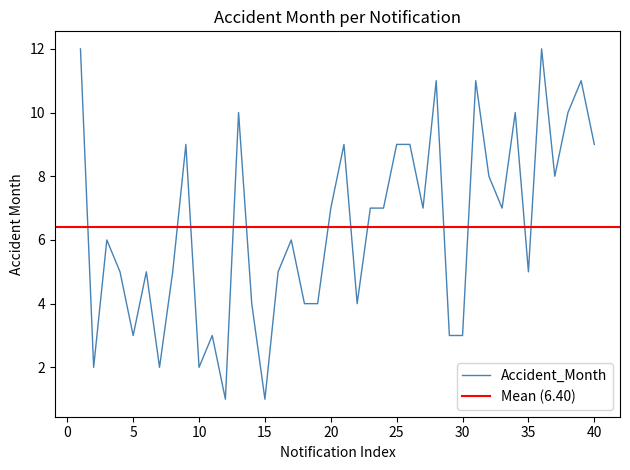

At which category does the chart reach its minimum across all series?

12